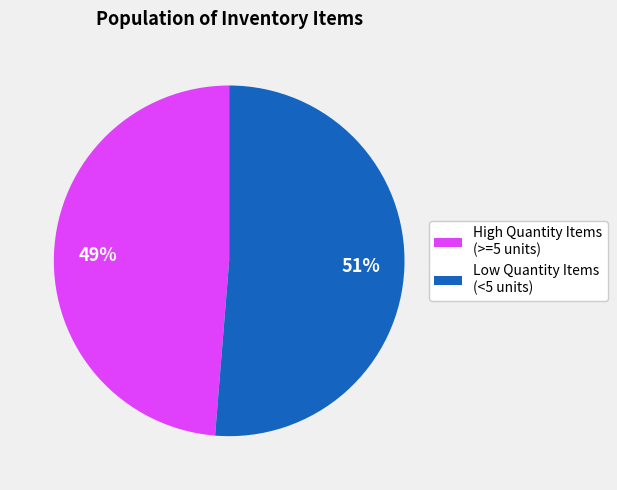

Count the number of slices in the pie.

2